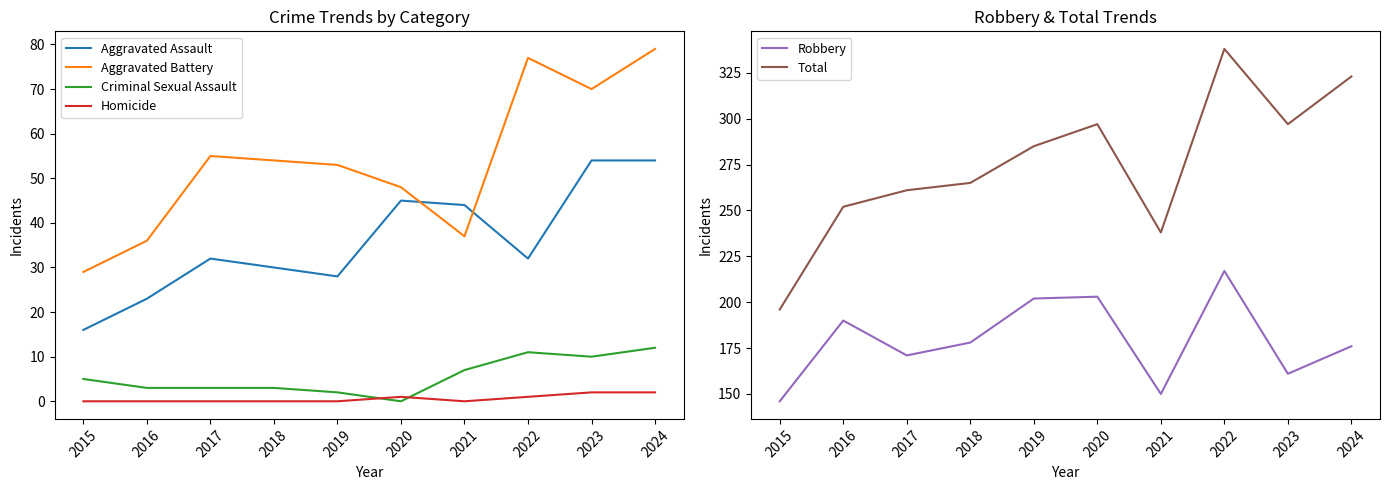

True or false: Aggravated Battery has a value of 36 at 2016.

True